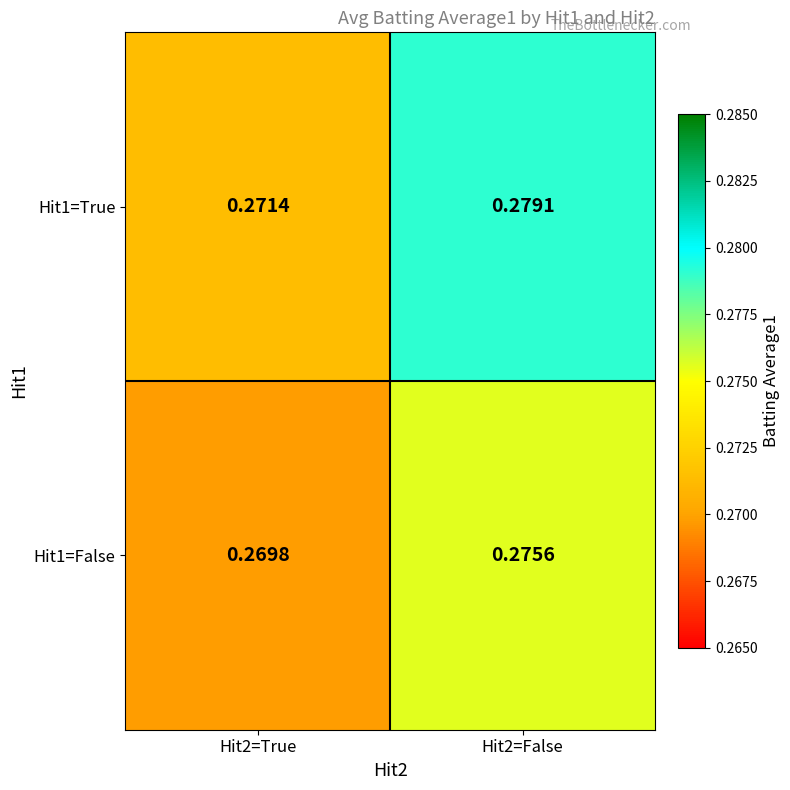

At Hit2=True, list the series in order from smallest to largest.

Hit1=False, Hit1=True